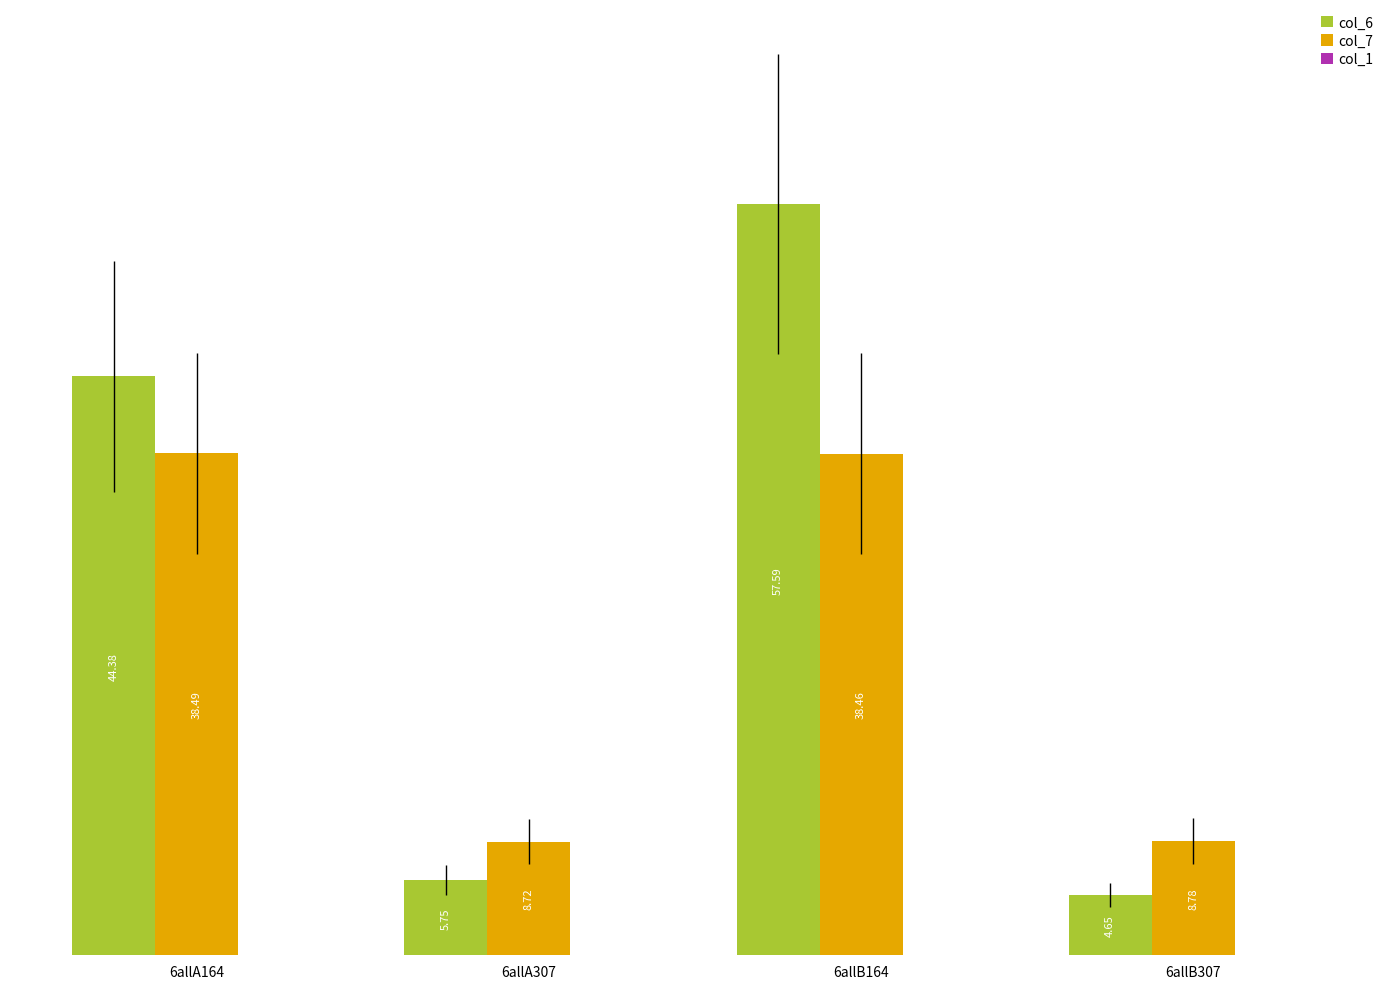

What is the spread (max minus min) of values at 6allA164?

5.9